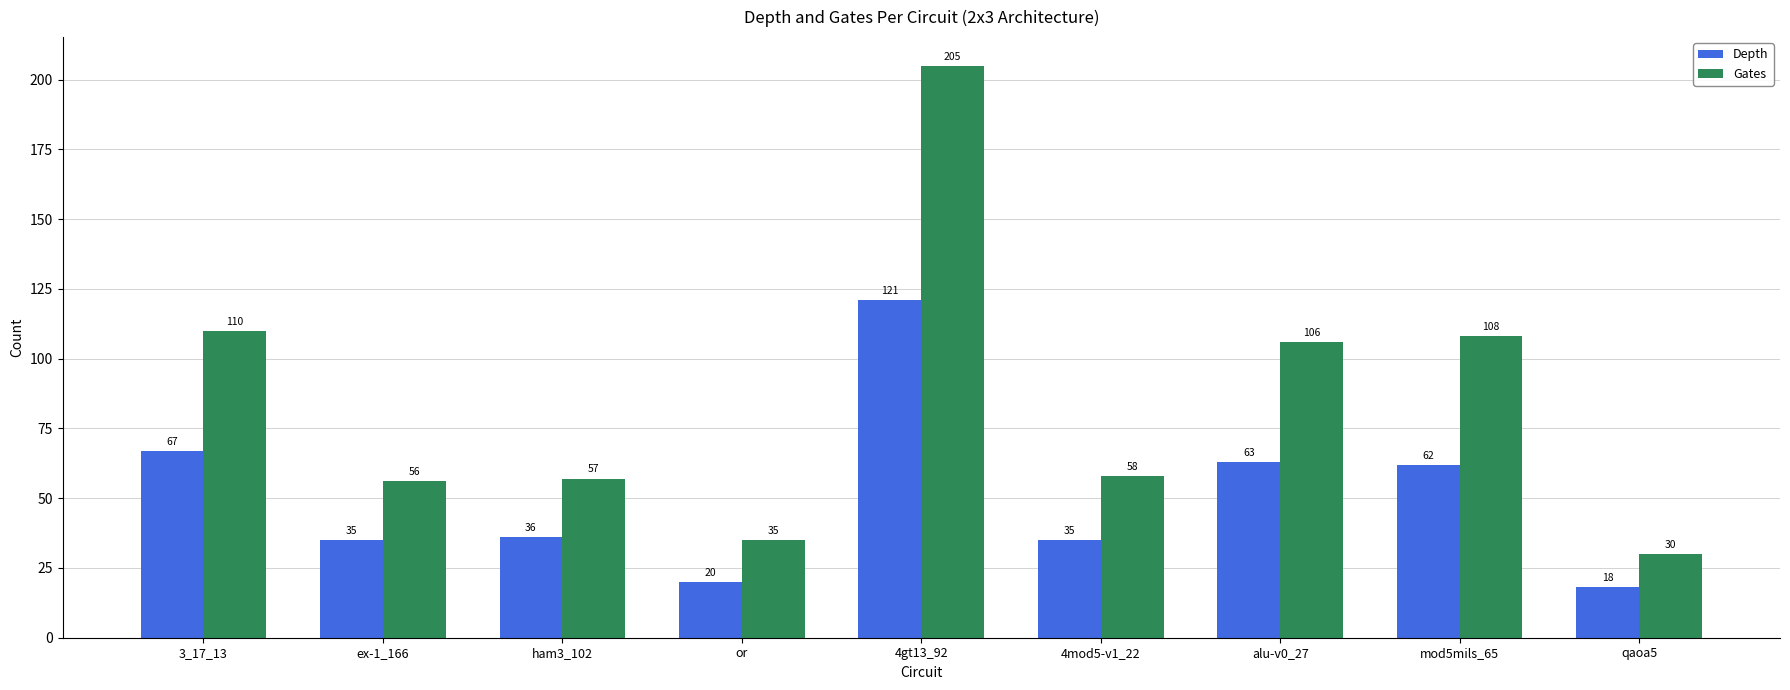

What is the label of the 6th bar from the left?

4mod5-v1_22